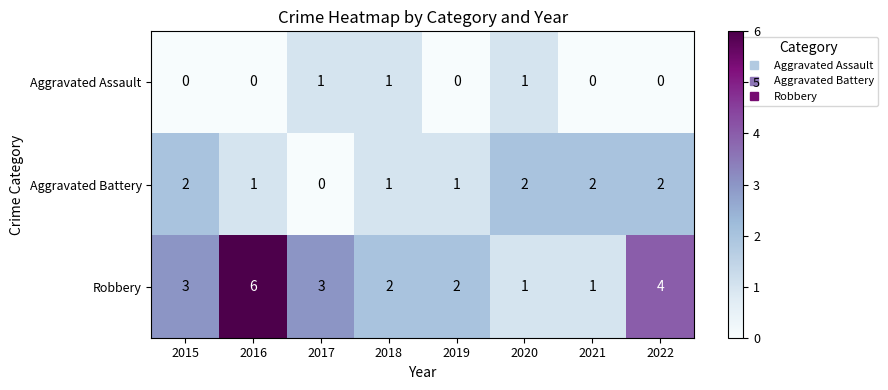

How many Robbery values are between 2 and 4?

5